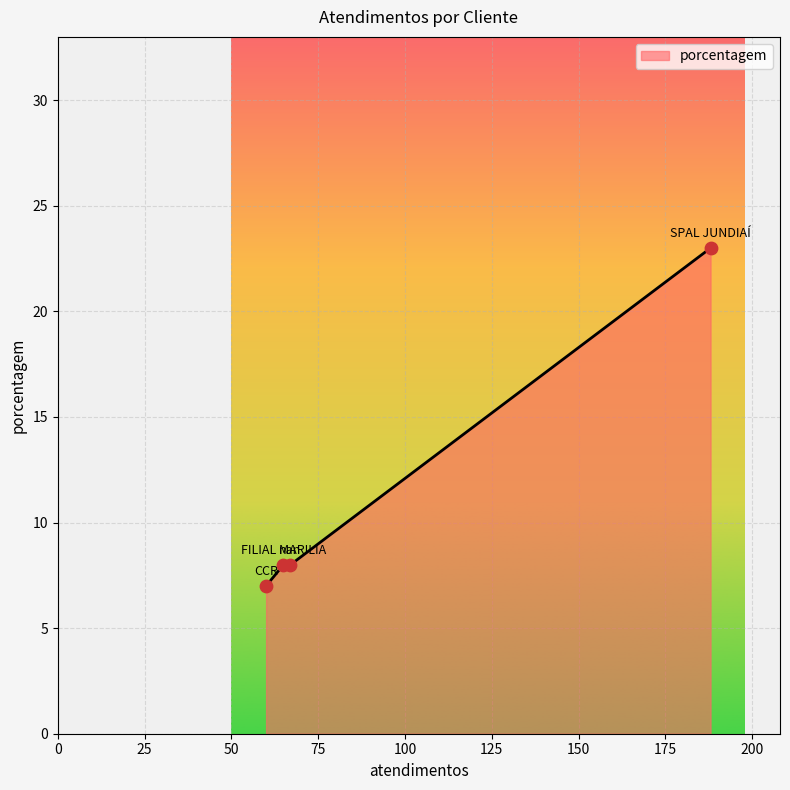

True or false: the data has more than 1 interior local peaks.

False